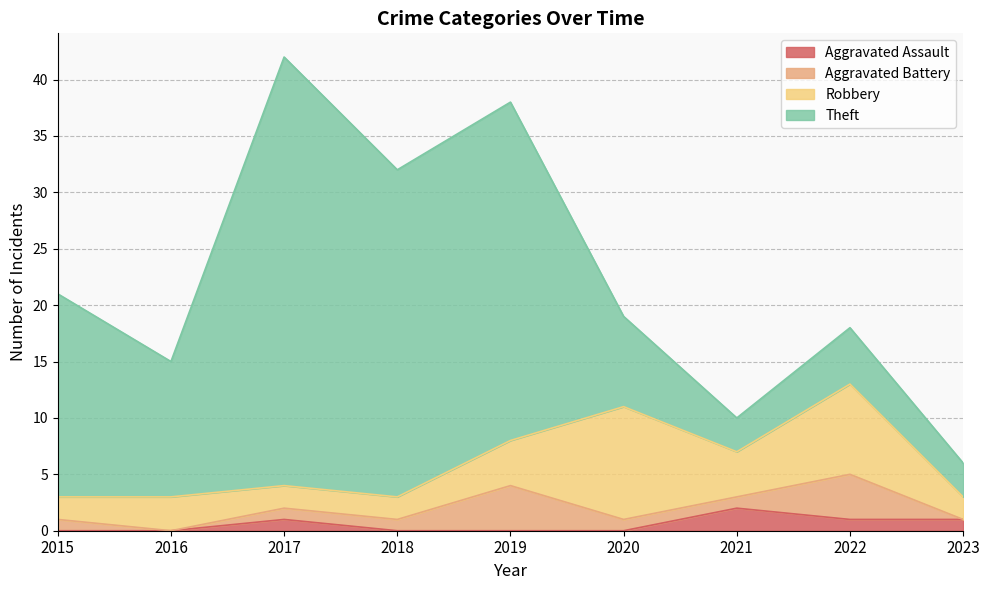

At 2023, list the series in order from largest to smallest.

Theft, Robbery, Aggravated Assault, Aggravated Battery